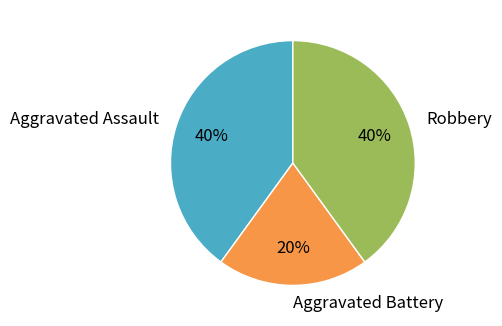

What is the ratio of the value at Aggravated Assault to the value at Robbery?

1.0